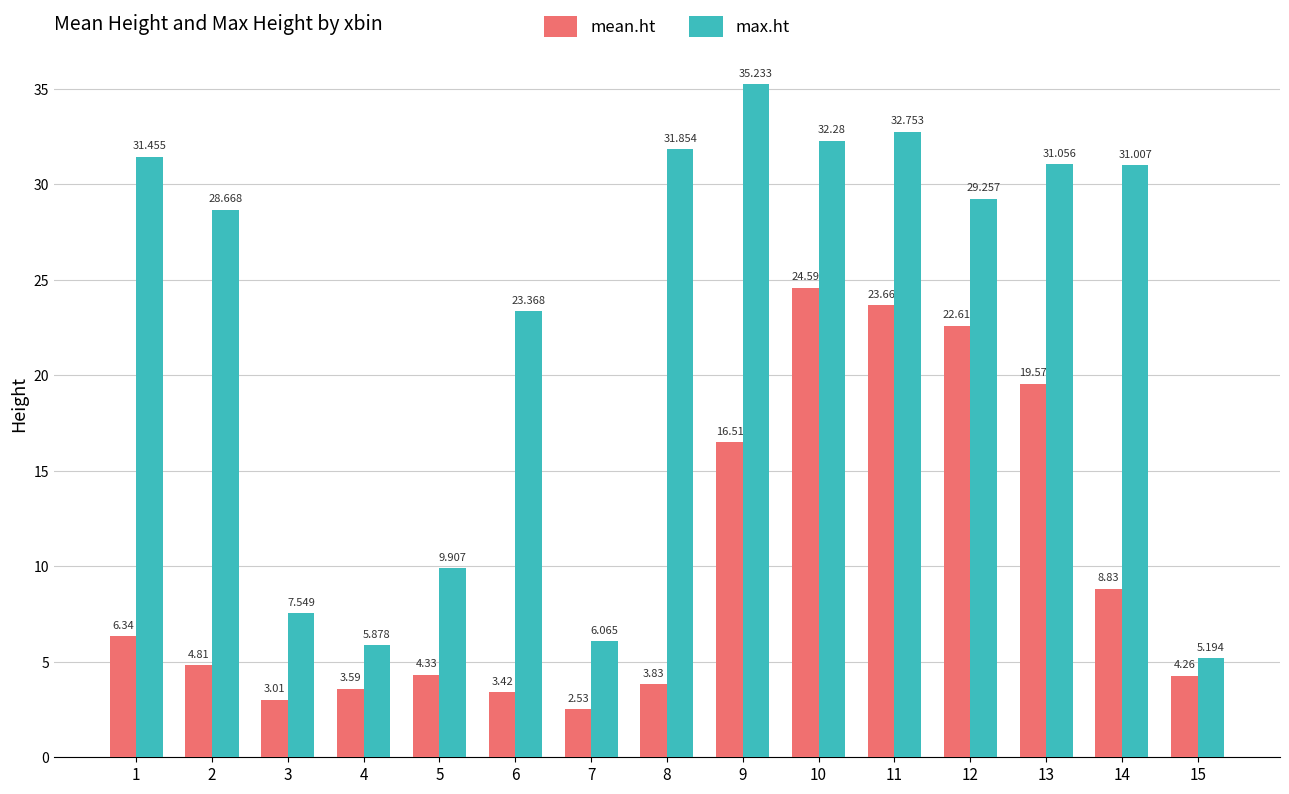

What is the sum of all mean.ht values?

151.9